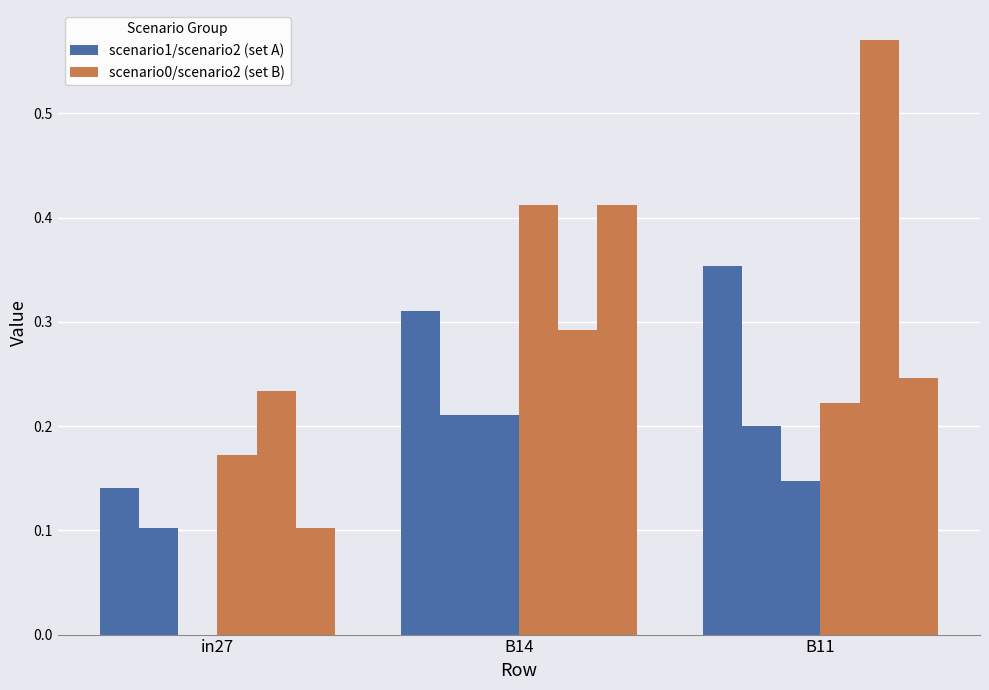

Count the number of categories in the chart.

3